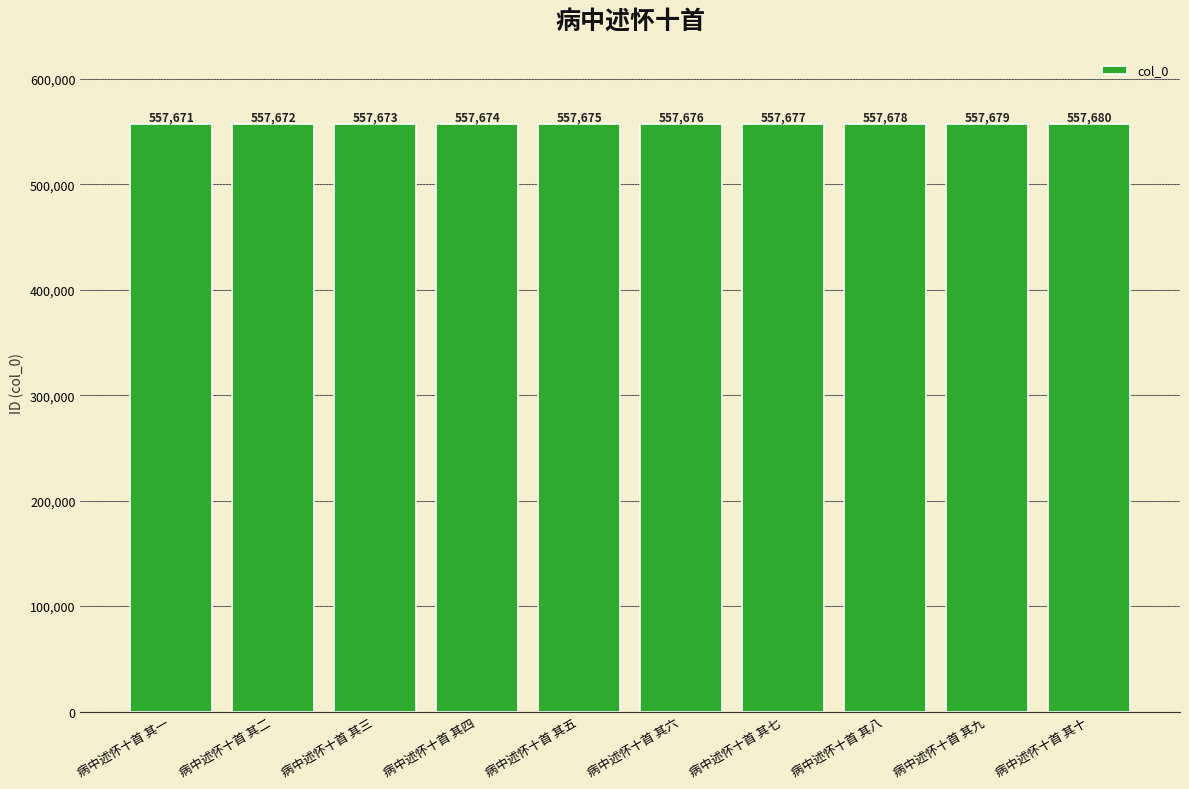

Rank the categories by value from highest to lowest.

病中述怀十首 其十, 病中述怀十首 其九, 病中述怀十首 其八, 病中述怀十首 其七, 病中述怀十首 其六, 病中述怀十首 其五, 病中述怀十首 其四, 病中述怀十首 其三, 病中述怀十首 其二, 病中述怀十首 其一